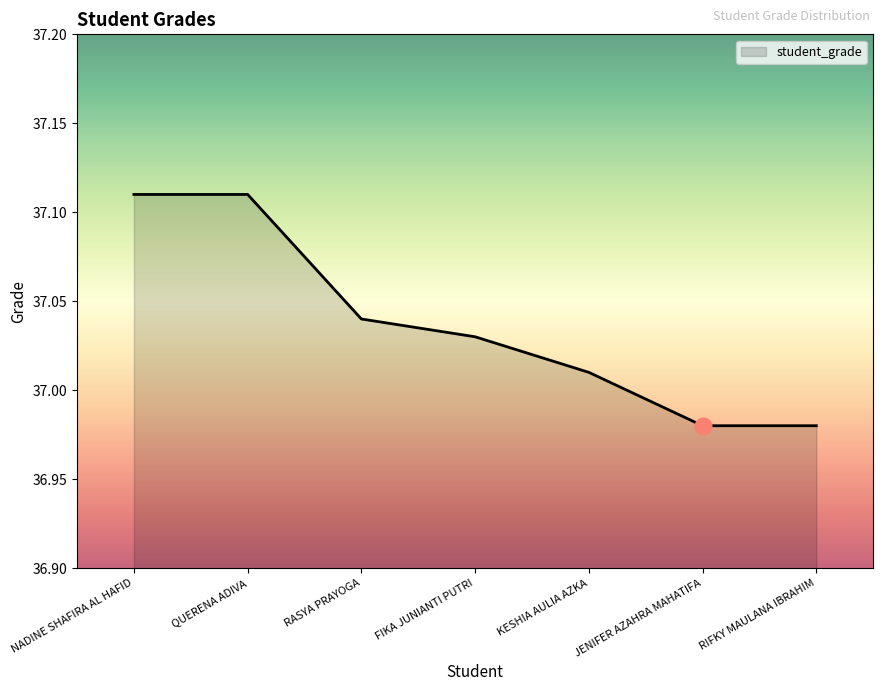

How many lines are shown in the chart?

1